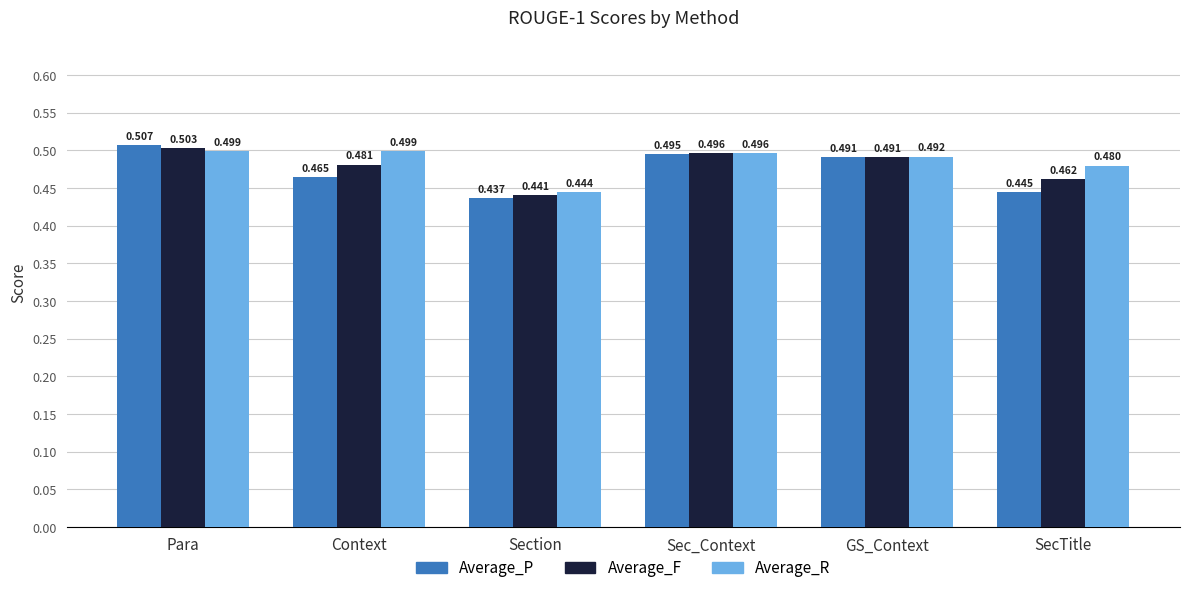

At which label is Average_P closest to 0?

Section